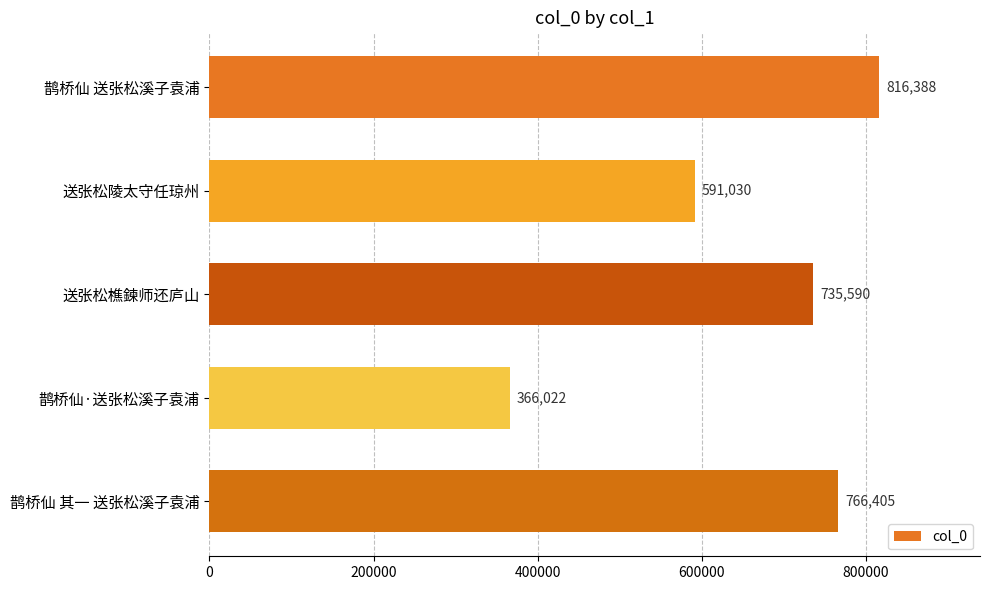

True or false: the data shows 255189 at 鹊桥仙·送张松溪子袁浦.

False